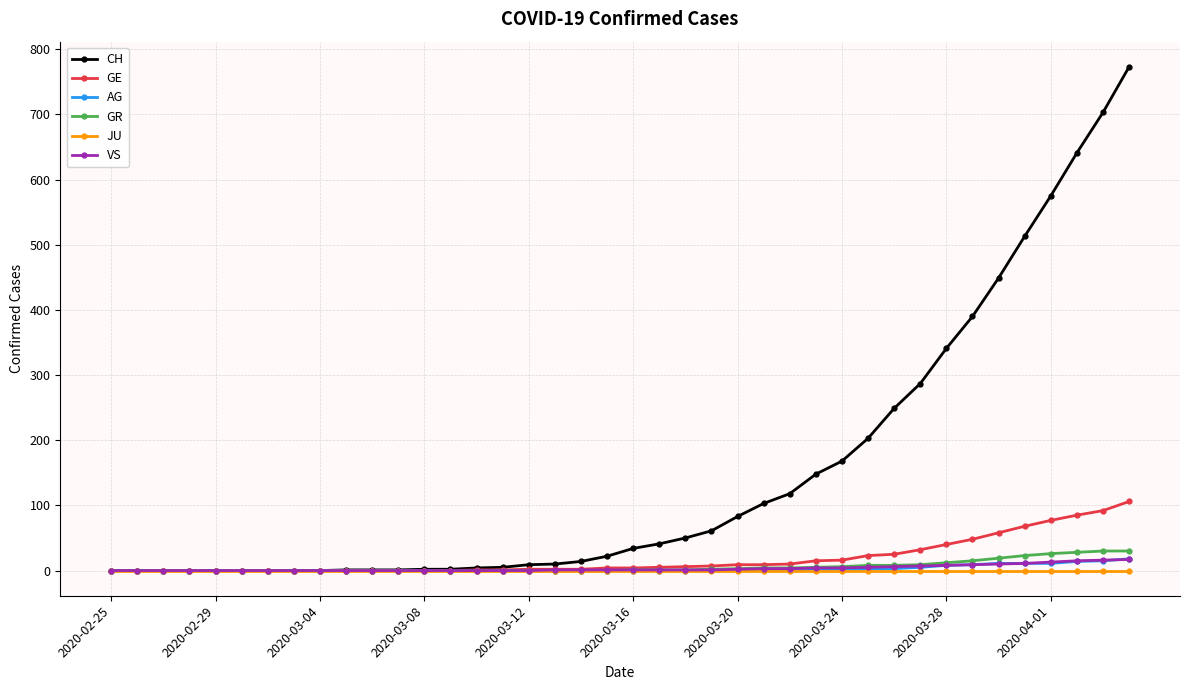

What is the highest value of the CH series?

773